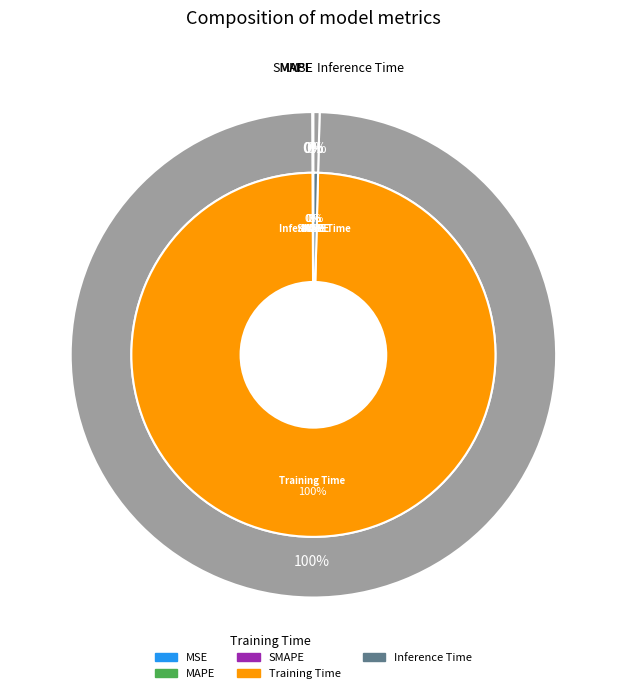

To the nearest percent, what is the difference between the largest and smallest slice percentages?

100%